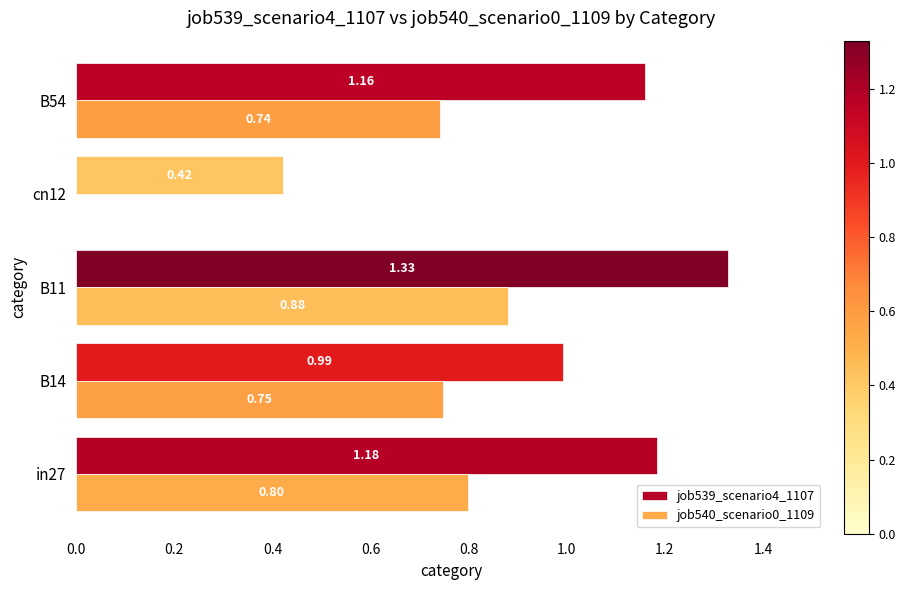

List the series in order of their peak value, lowest first.

job540_scenario0_1109, job539_scenario4_1107